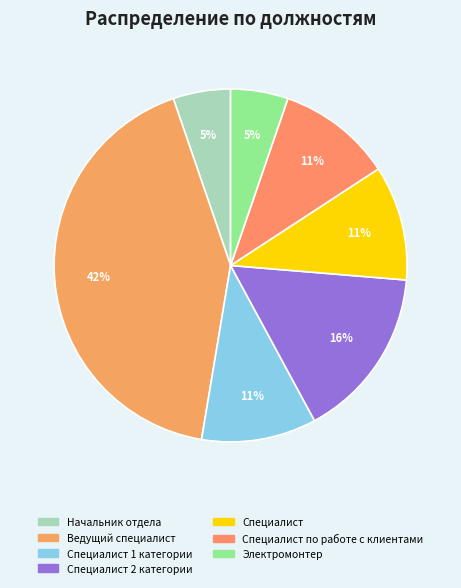

How many segments does this pie chart have?

7